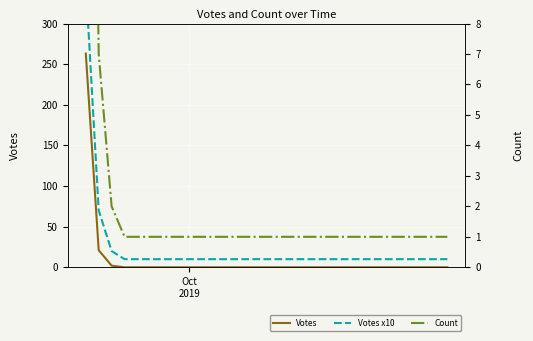

List the series in order of their peak value, highest first.

Votes x10, Votes, Count